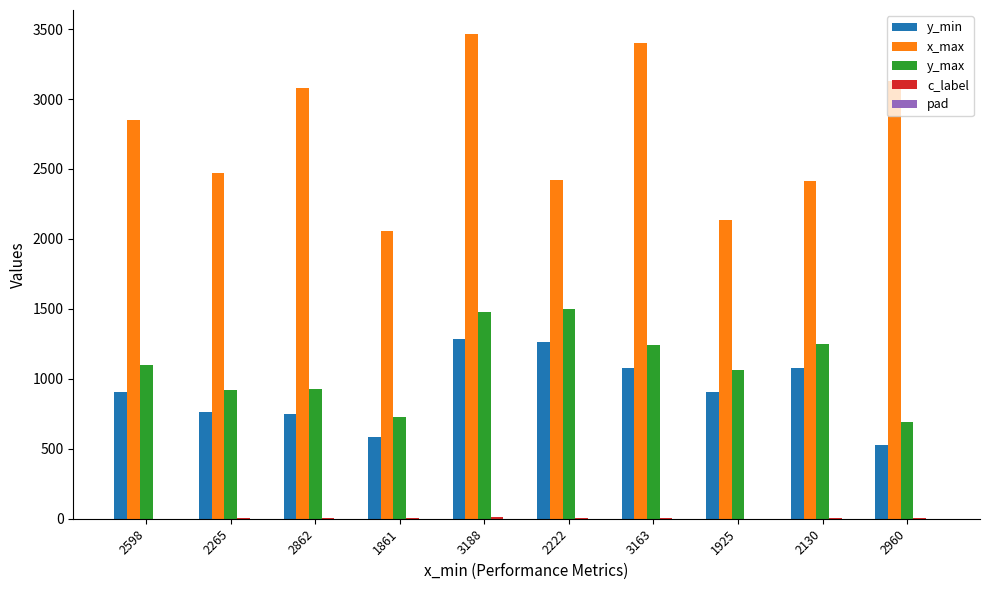

What is the approximate value of x_max at 3163, to the nearest 100?

3400